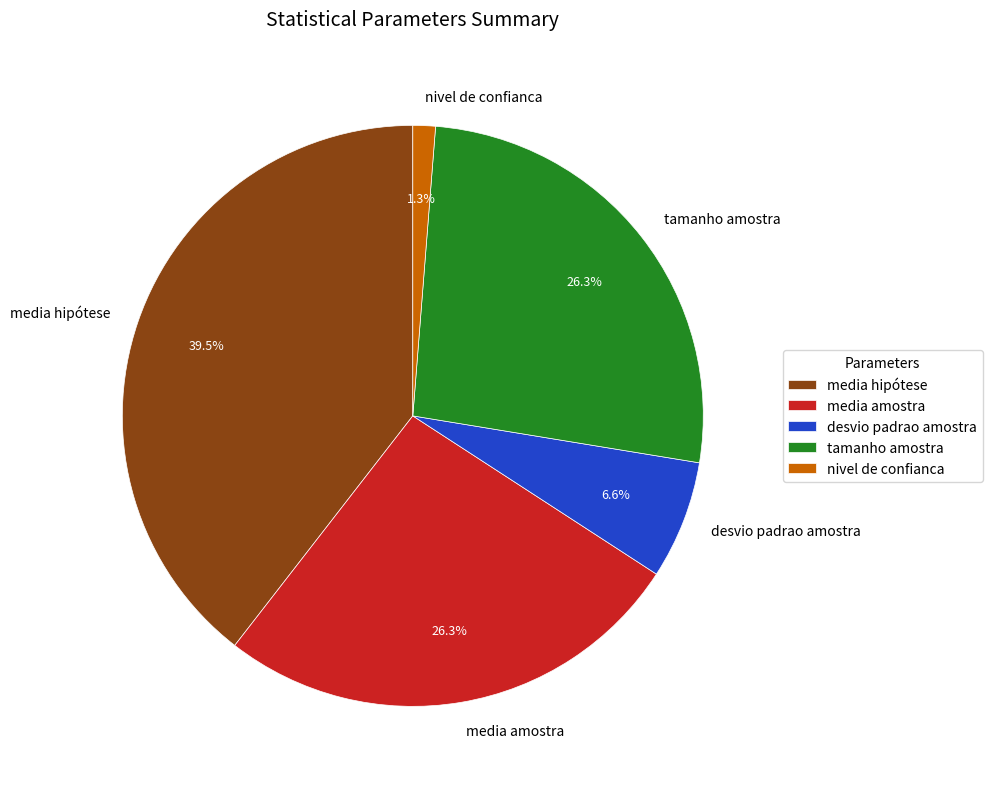

What percentage is the tamanho amostra slice, to the nearest percent?

26%